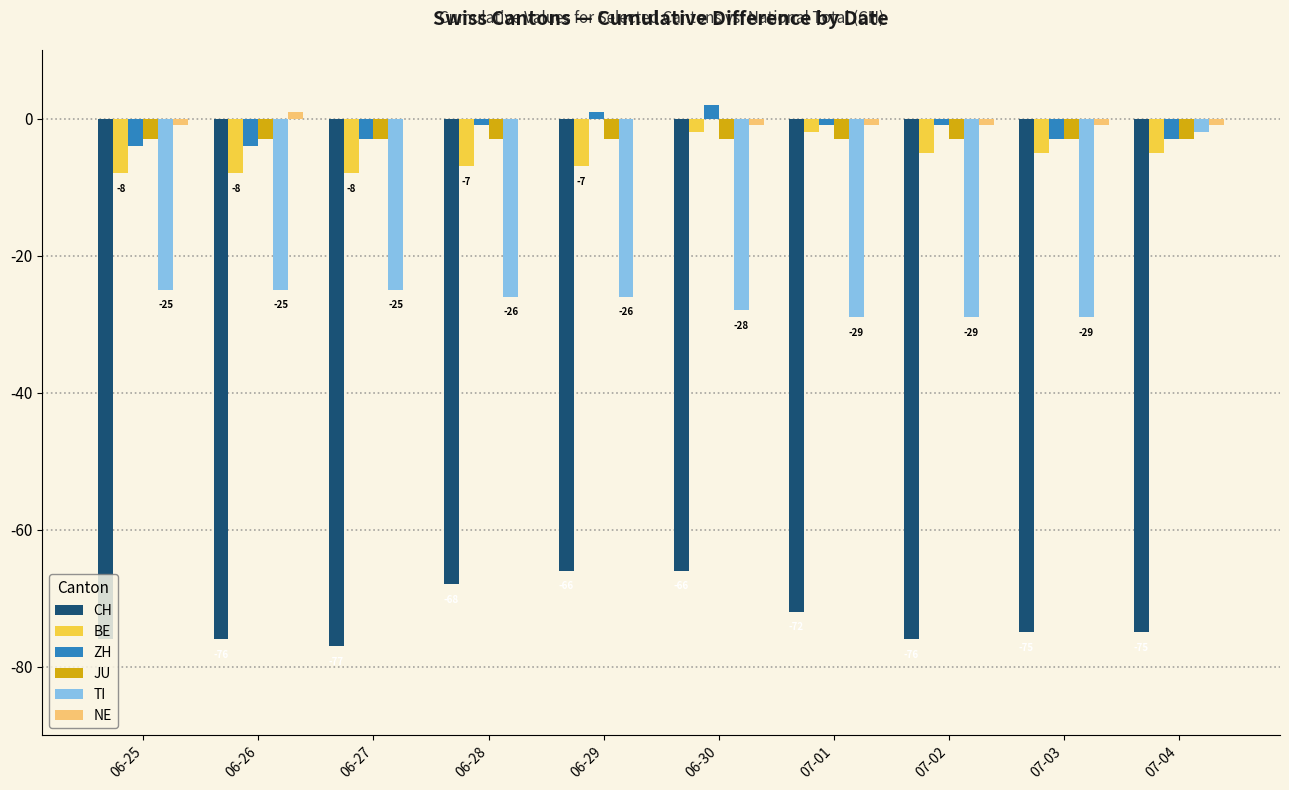

The ZH series shows -4 at 06-26. True or false?

True